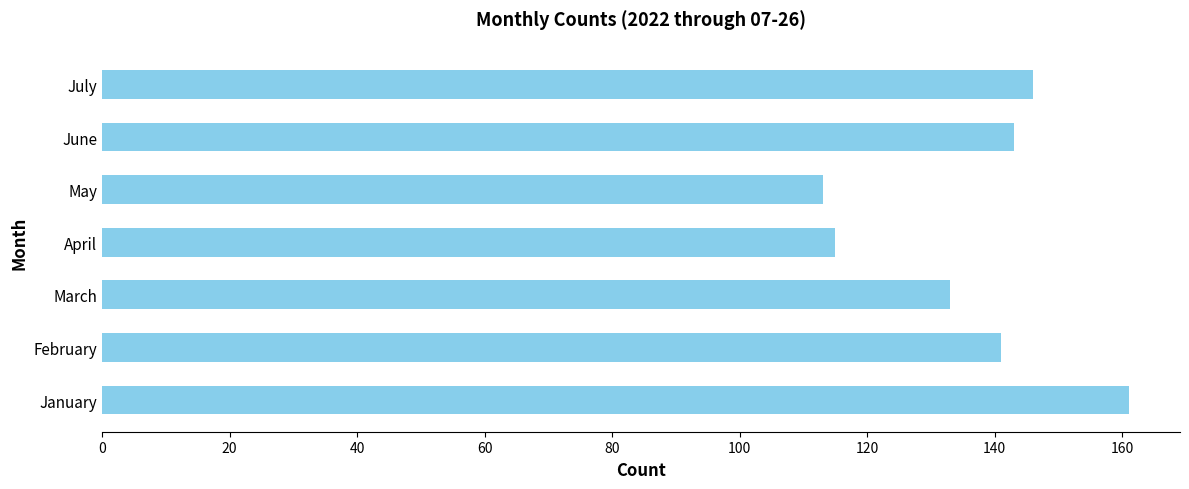

Rank the categories by value from highest to lowest.

January, July, June, February, March, April, May